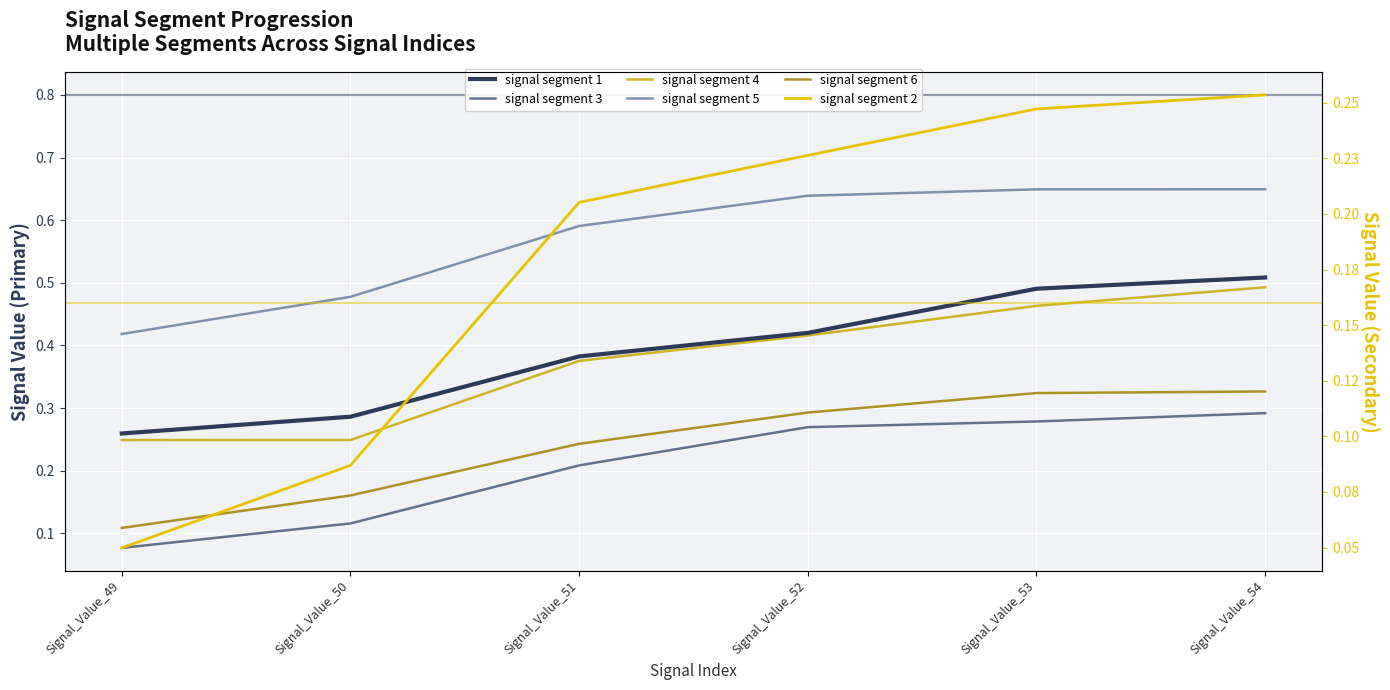

How many data points does each series have?

6